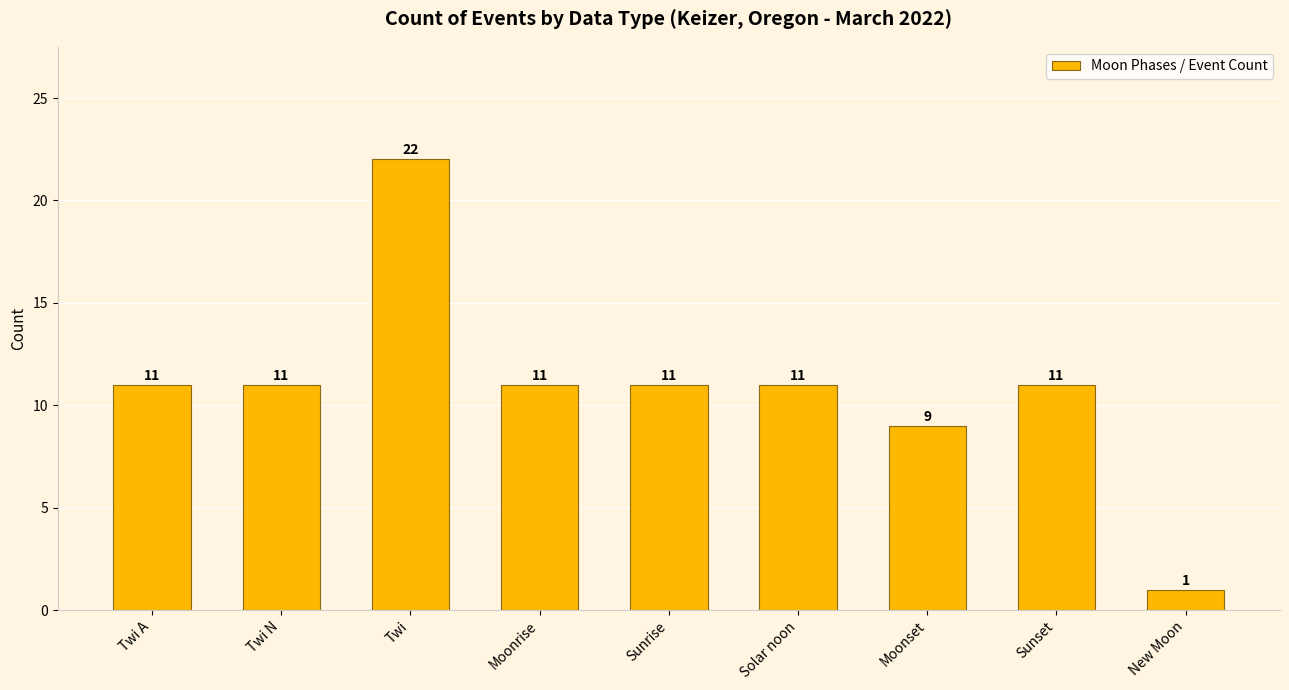

What is the minimum value shown in the chart?

1